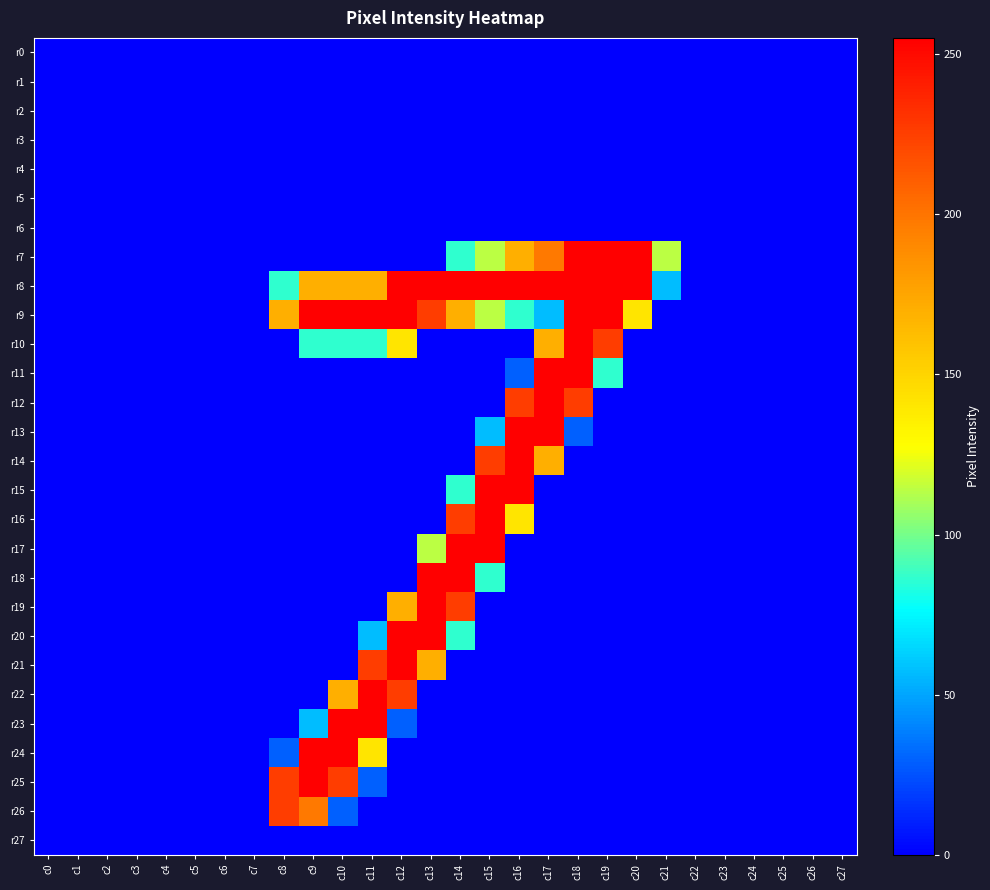

At which category does the chart reach its minimum across all series?

c0